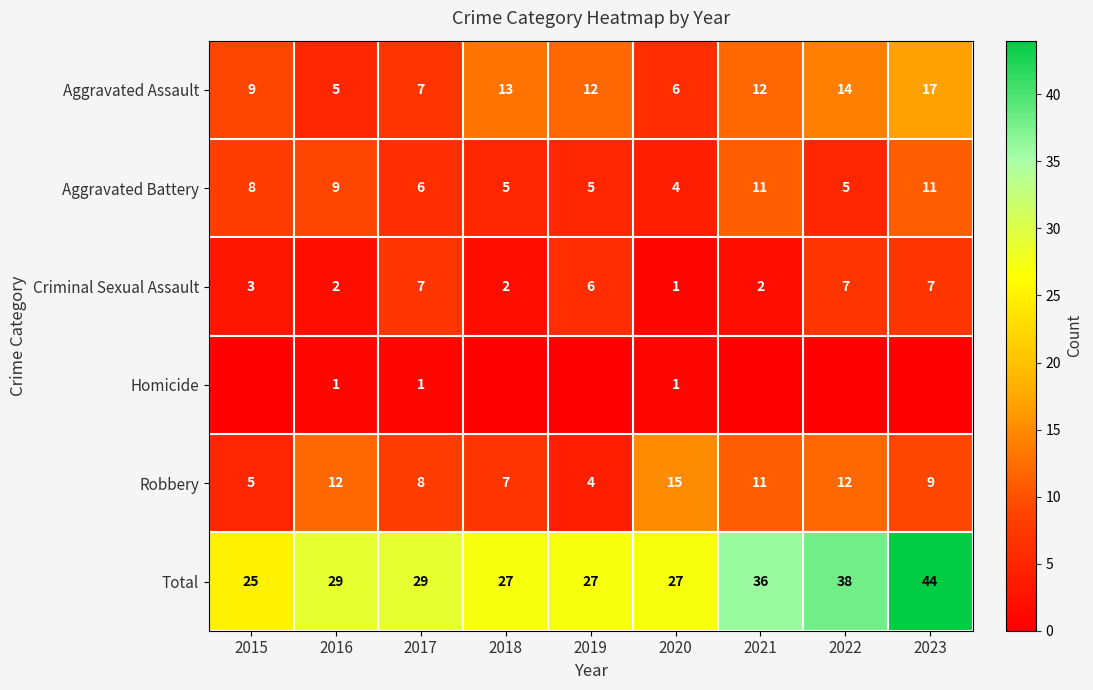

What is the difference between the maximum and minimum values in the Robbery series?

11